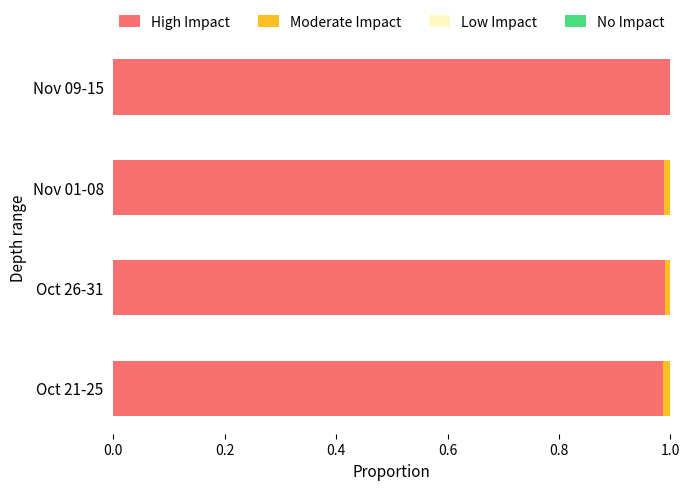

The value of High Impact at Nov 09-15 is 1.0. True or false?

True